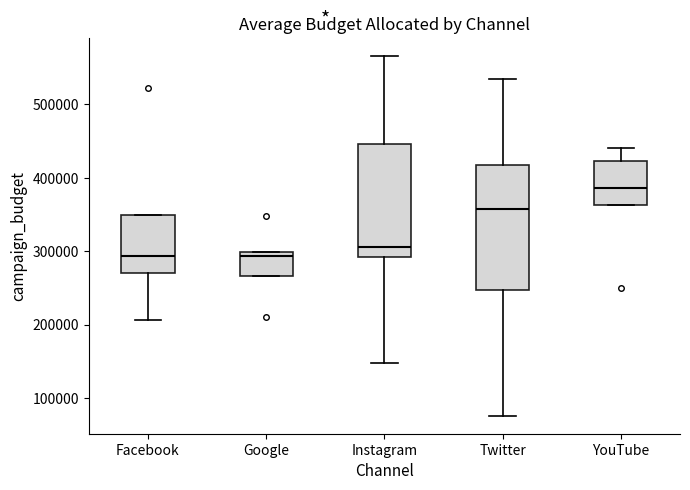

Which box's median line is the highest?

YouTube